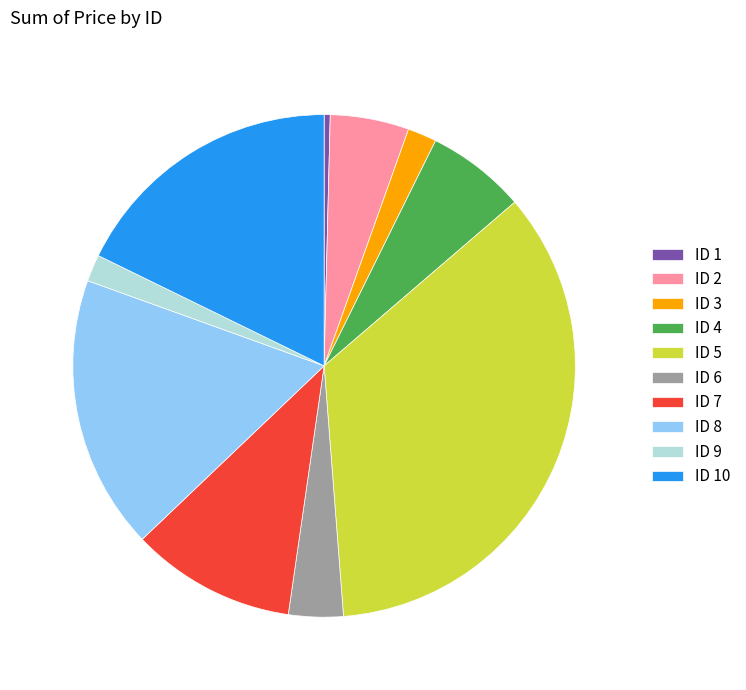

Is there any slice that represents more than half of the pie?

No